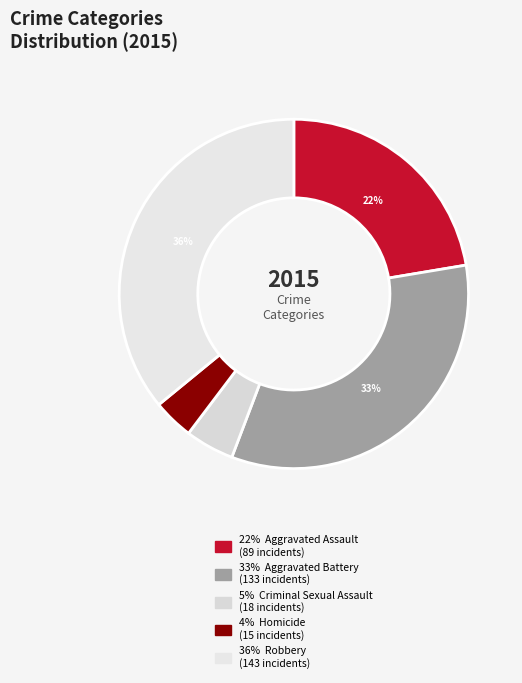

To the nearest percent, what is the difference between the largest and smallest slice percentages?

32%